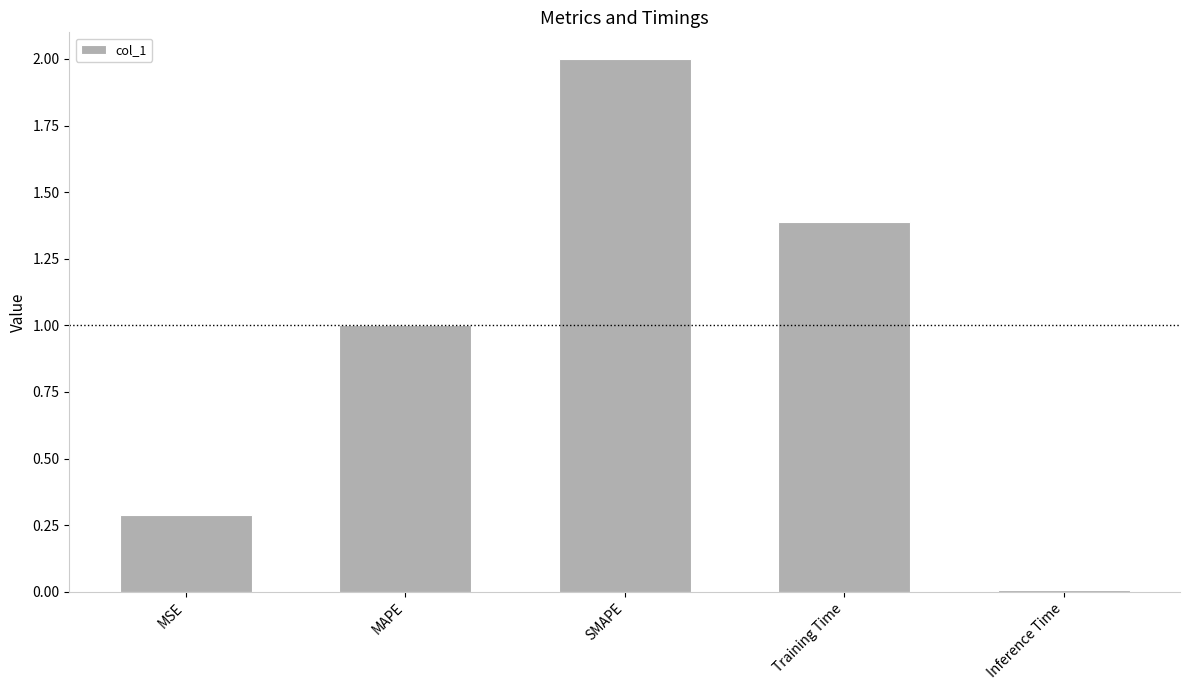

Which label corresponds to the largest value in the chart?

SMAPE